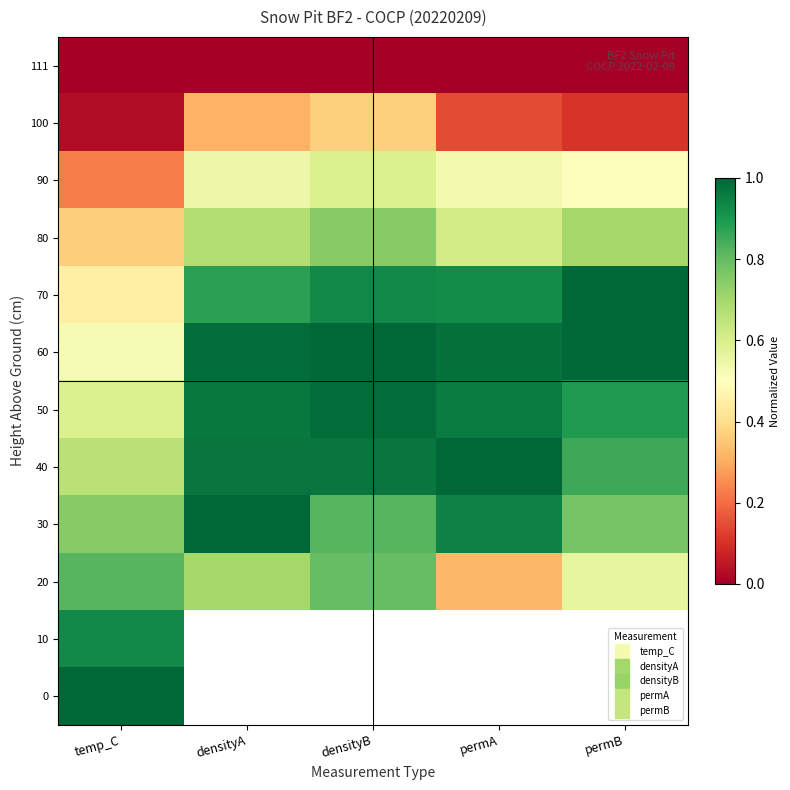

Is the value of 80 at permB greater than the value of 50 at densityA?

No